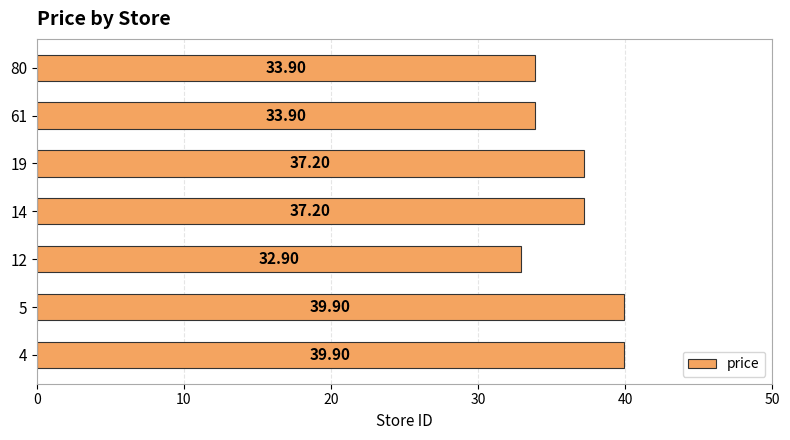

Which has a higher value, 80 or 5?

5